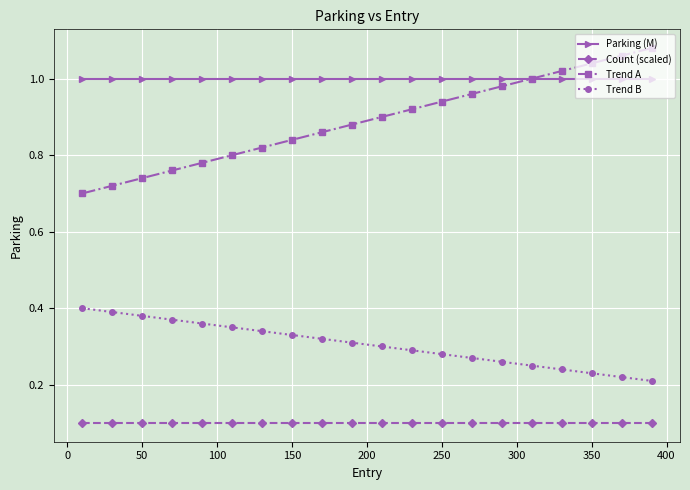

How many lines are shown in the chart?

4